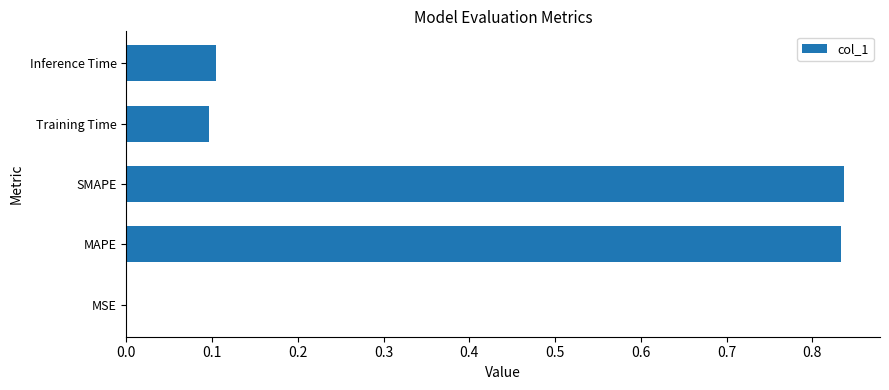

The value at MAPE is 1.4. True or false?

False